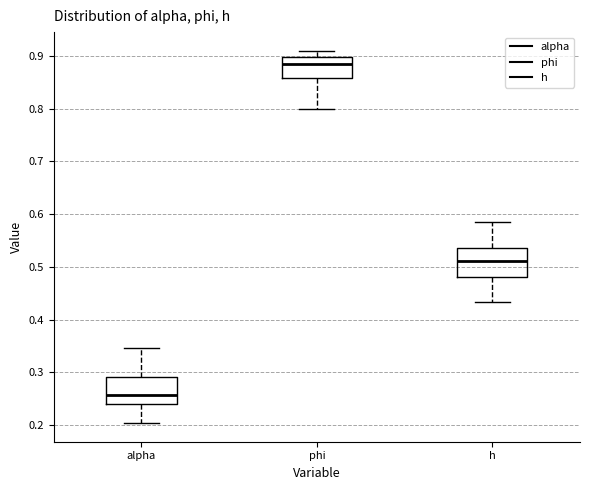

Reading left to right, transcribe this box plot: for each box, give where its median line is, the range the box spans, and where its two whiskers end, as read against the y-axis. The values are not printed on the chart, so give them approximately, as read against the axis.

alpha: median 0.26, box 0.24 to 0.29, whiskers 0.20 to 0.35
phi: median 0.88, box 0.86 to 0.90, whiskers 0.80 to 0.91
h: median 0.51, box 0.48 to 0.54, whiskers 0.43 to 0.59